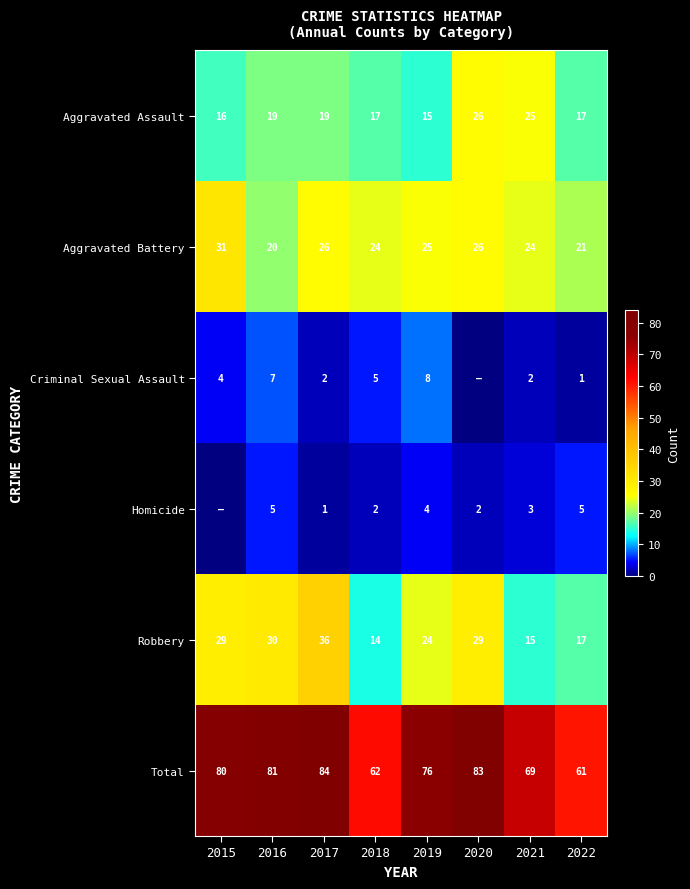

How many values in the Aggravated Assault series are below 19?

4